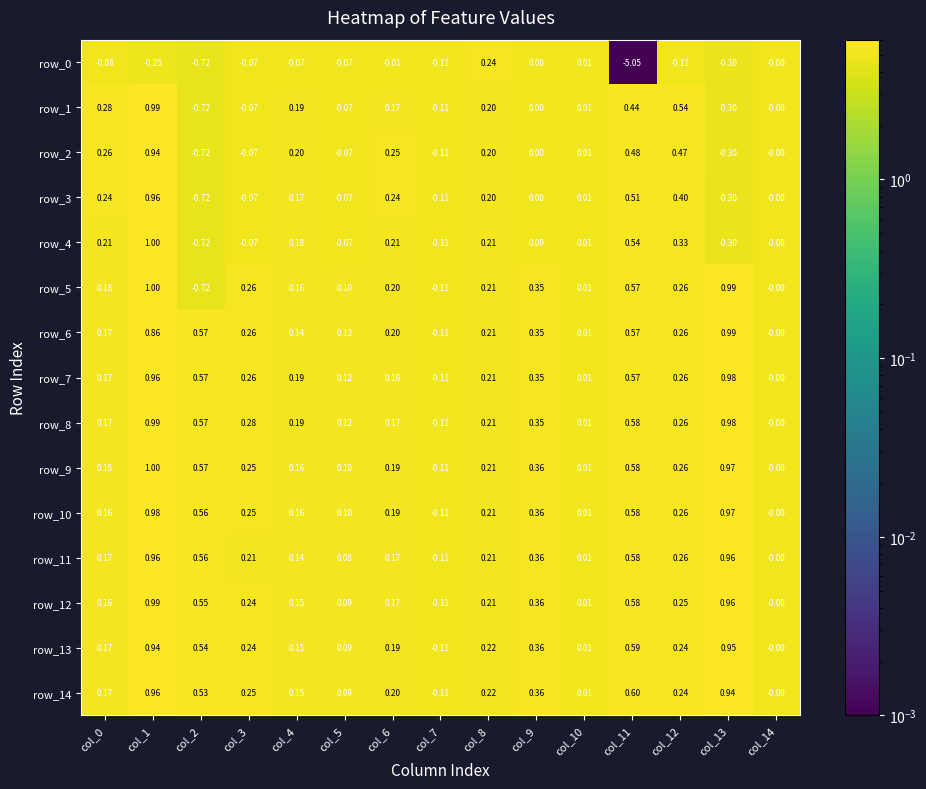

What is the maximum value shown in the chart?

1.0